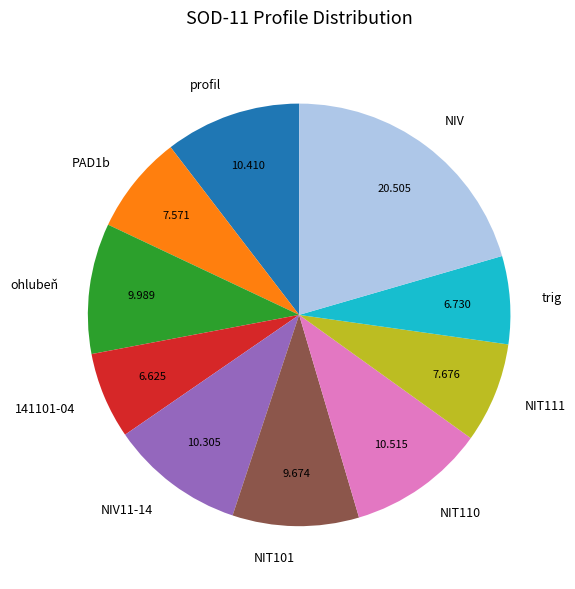

Combined, do NIT101 and PAD1b account for over 50%?

No